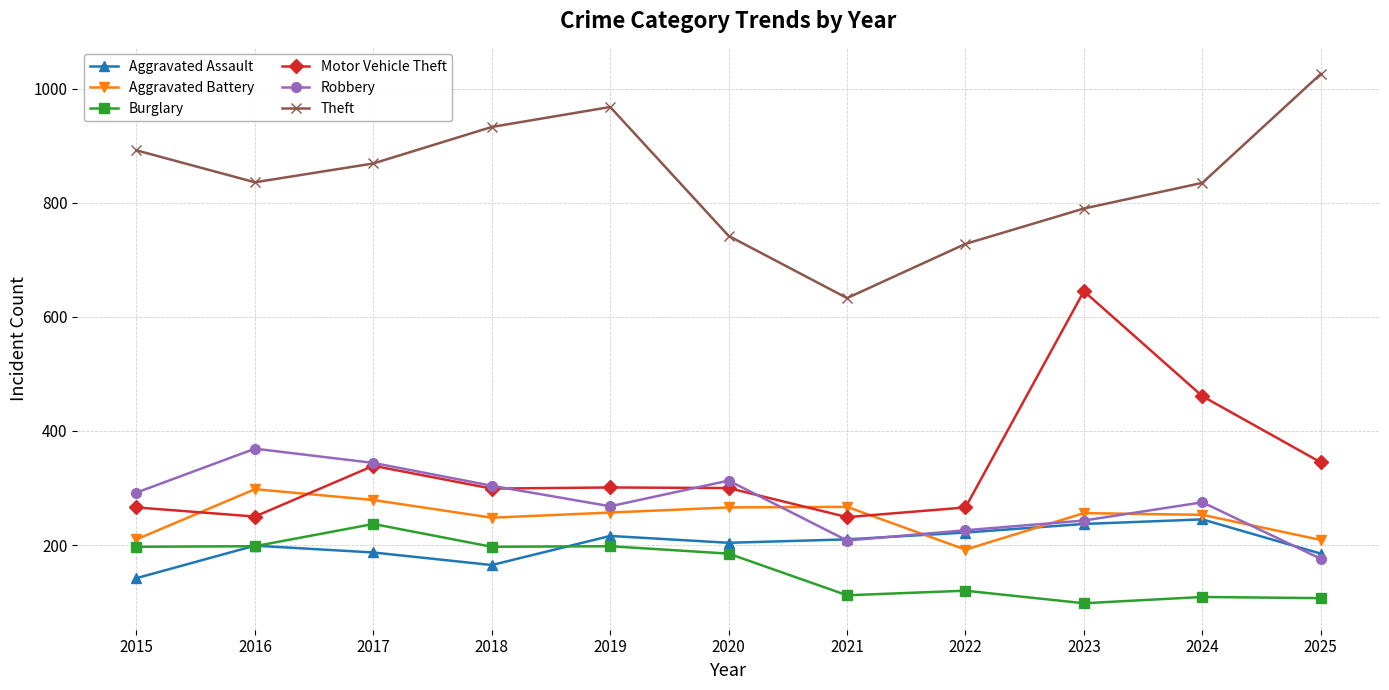

What is the value of the Aggravated Battery point at the 4th from the left?

248